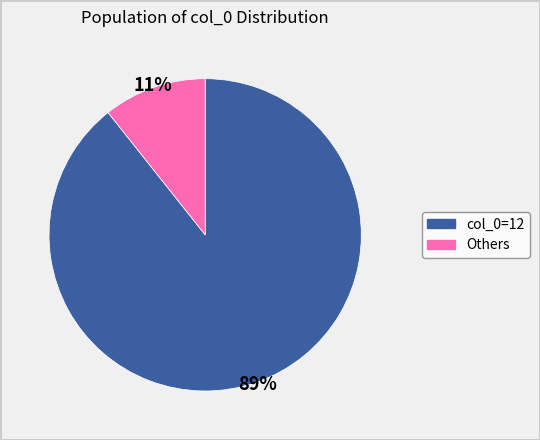

Does any single category account for the majority?

Yes